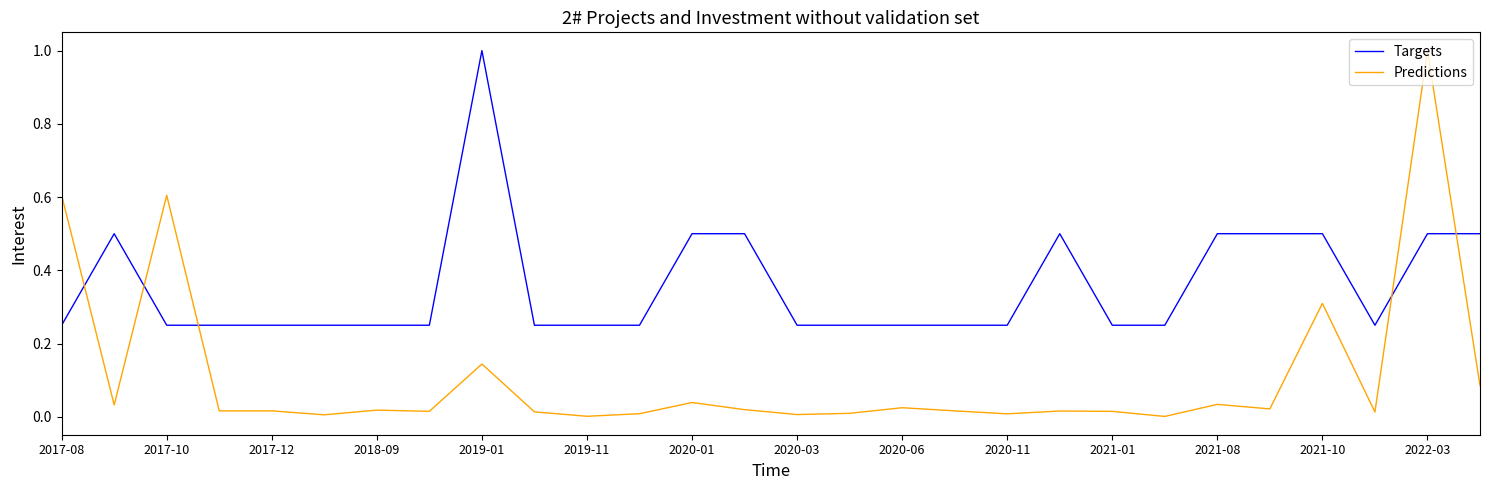

Which series has the largest range (max minus min)?

Predictions